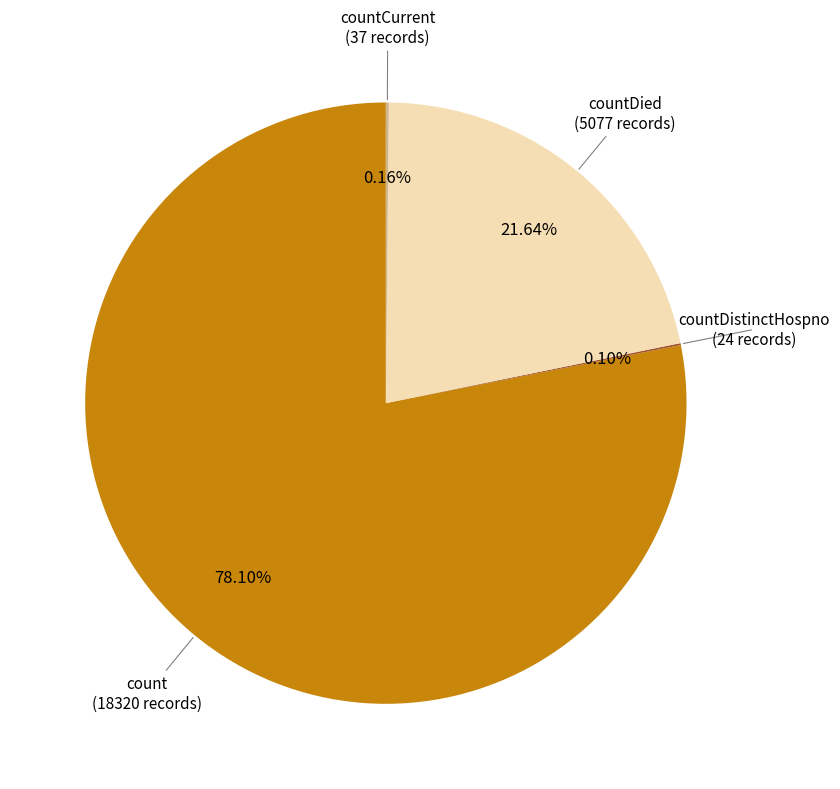

To the nearest percent, what is the difference between the largest and smallest slice percentages?

78%